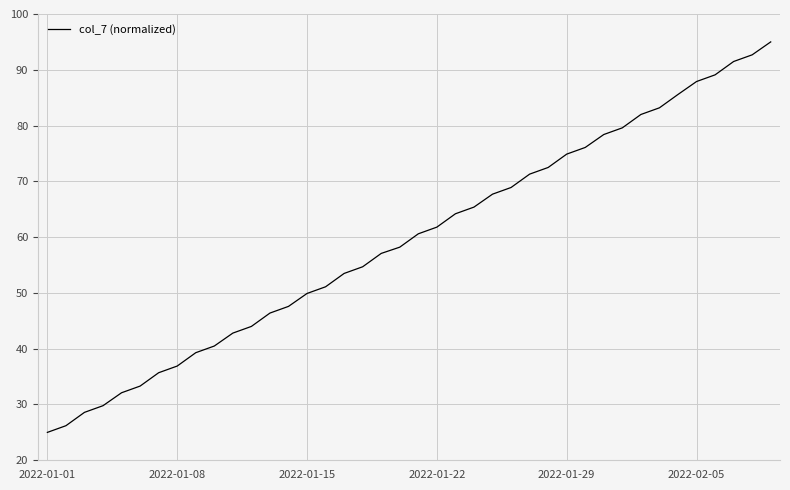

How many lines are shown in the chart?

1